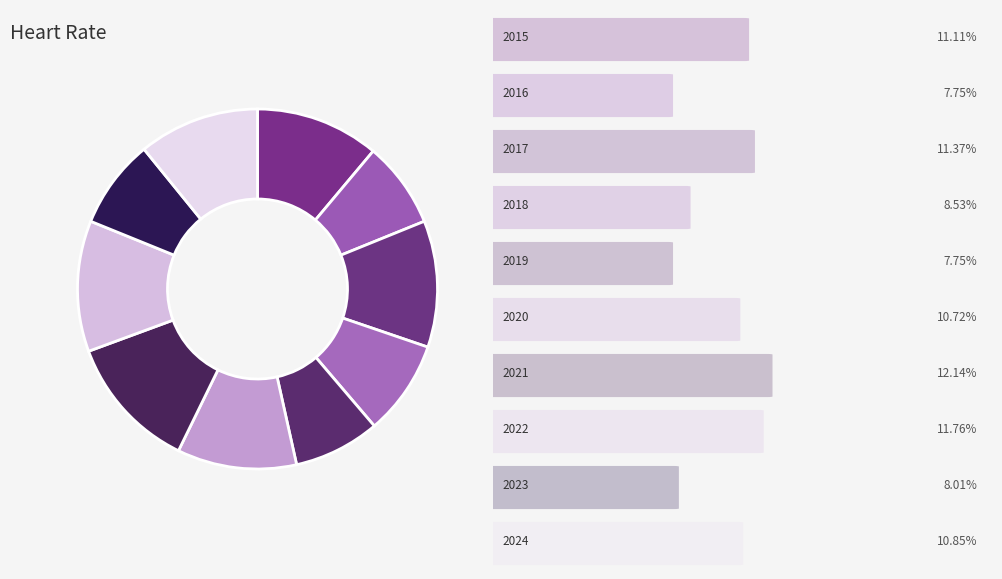

Count the number of slices in the pie.

10